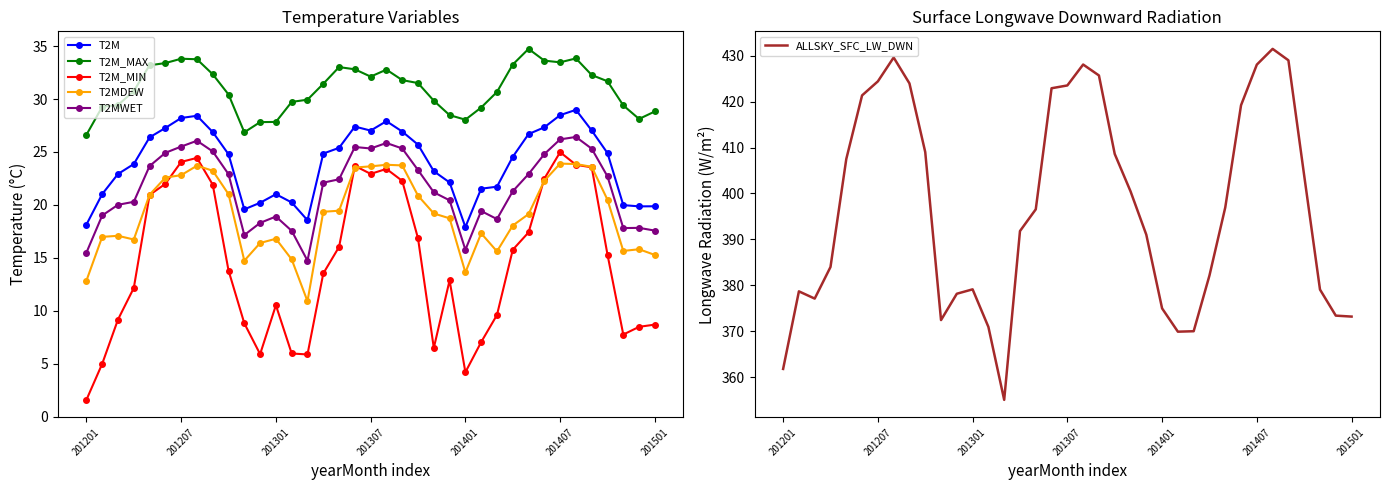

What is the maximum value for T2M_MIN?

25.0